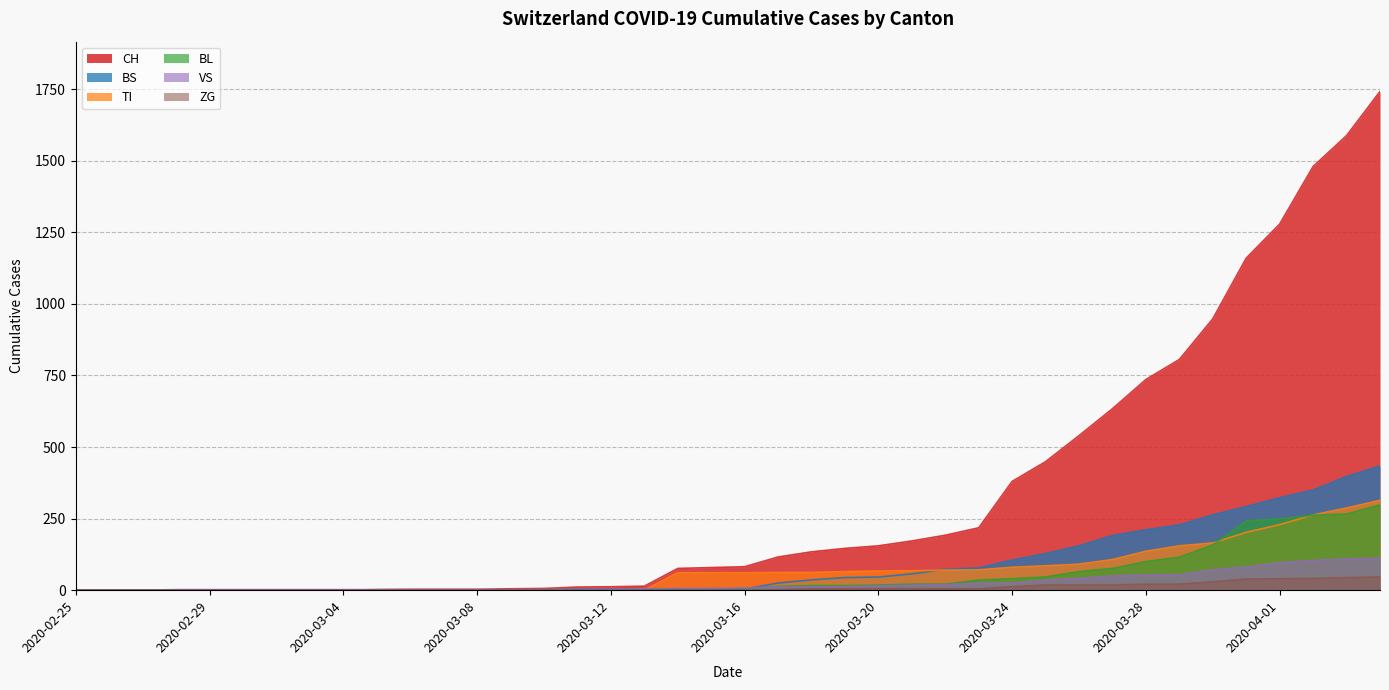

What is the difference between the second highest and minimum values in the CH series?

1588